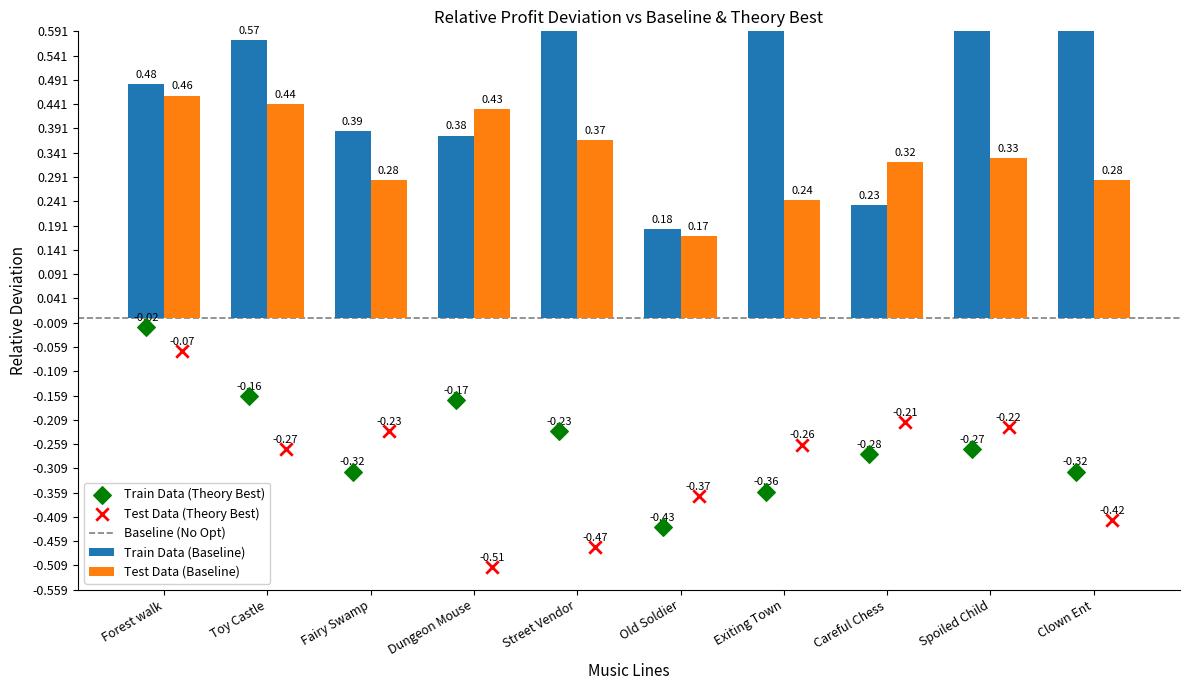

Which series contains the highest Y value?

Train Data (Baseline)